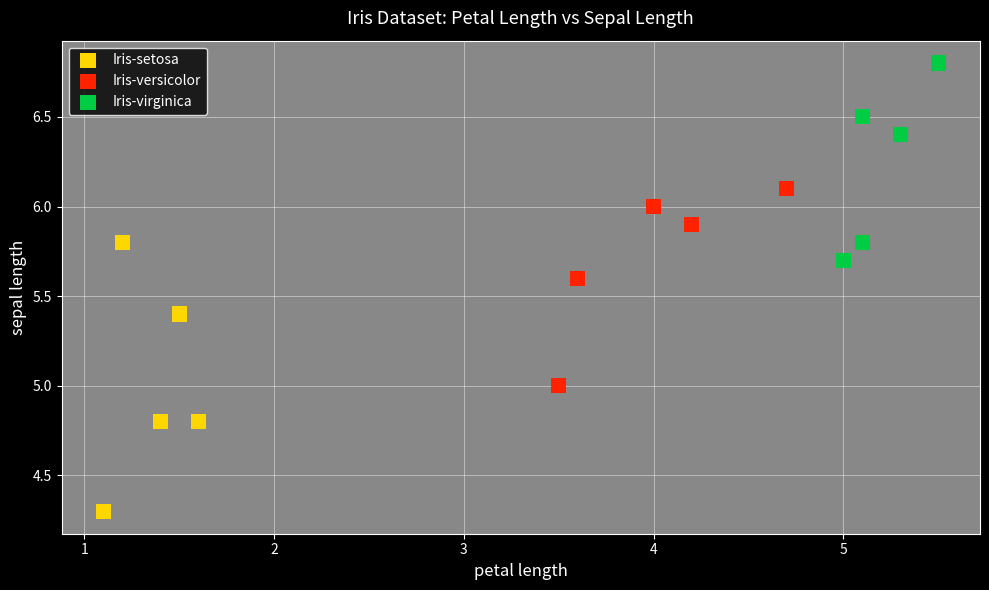

Which series reaches the maximum Y coordinate?

Iris-virginica